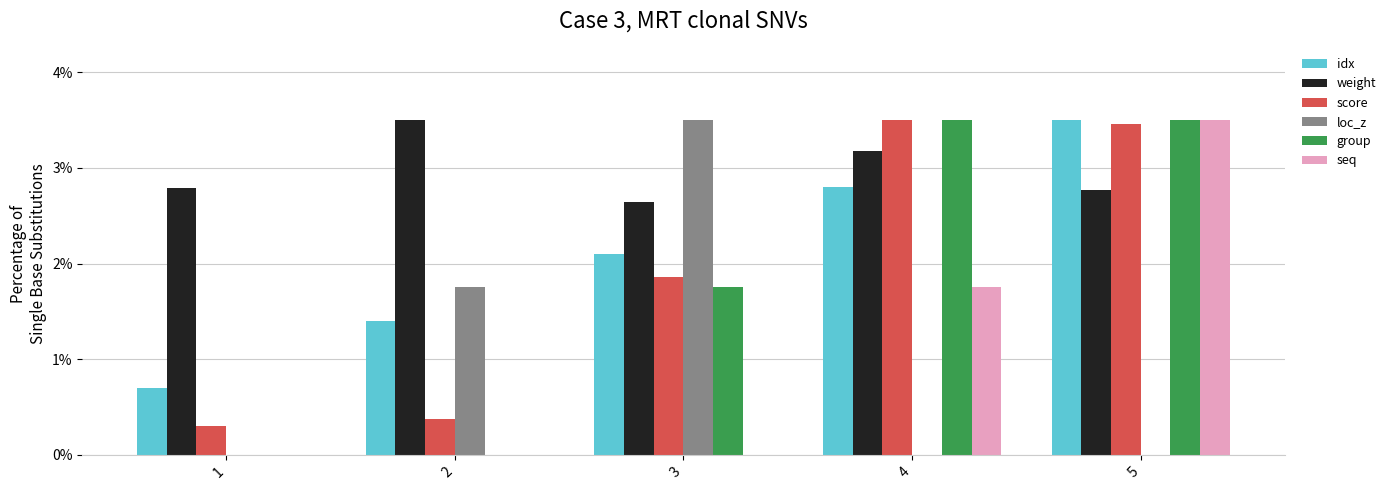

True or false: weight has a value of 3.5 at 2.

True